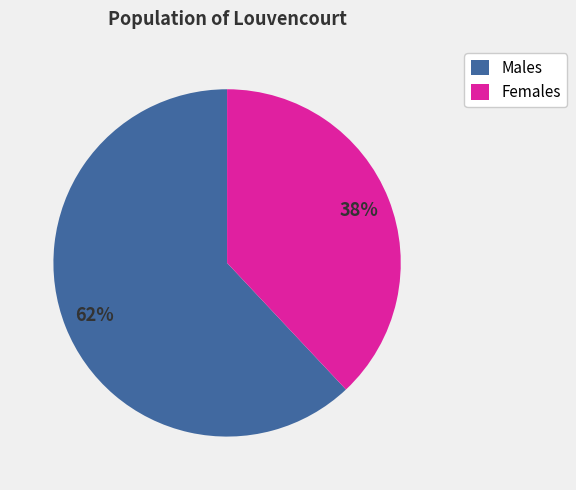

To the nearest percent, what is the average slice percentage?

50%